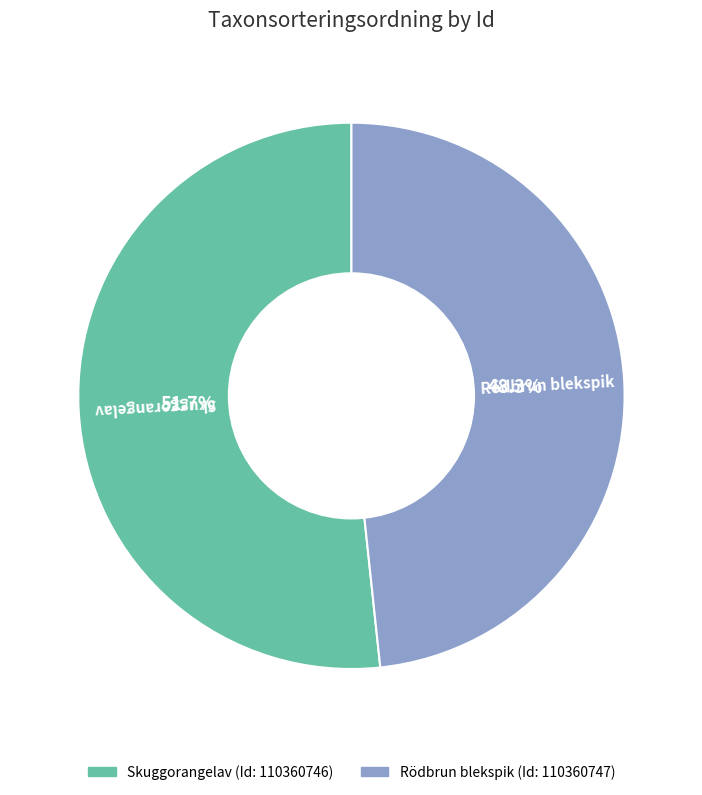

Rank the categories by value from lowest to highest.

Rödbrun blekspik, Skuggorangelav